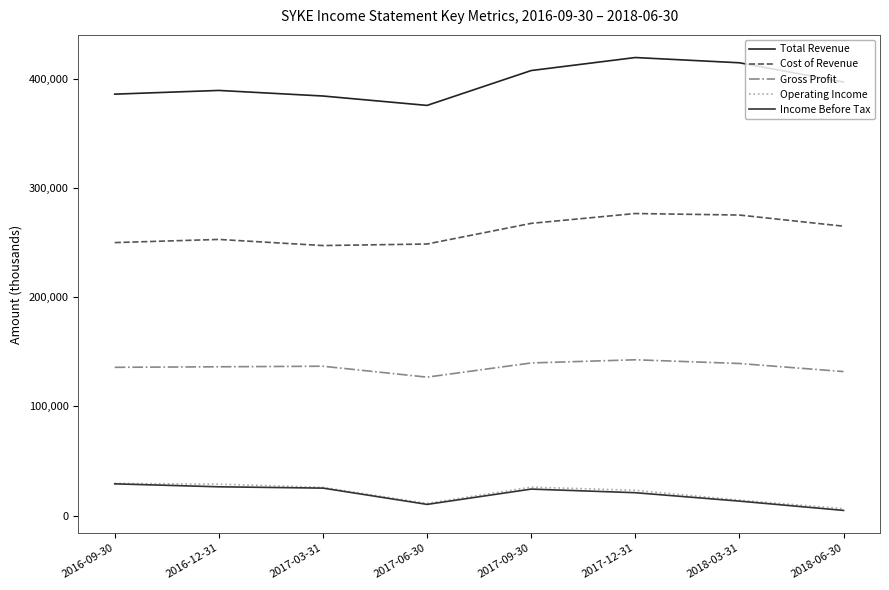

What is the spread (max minus min) of values at 2017-06-30?

365000